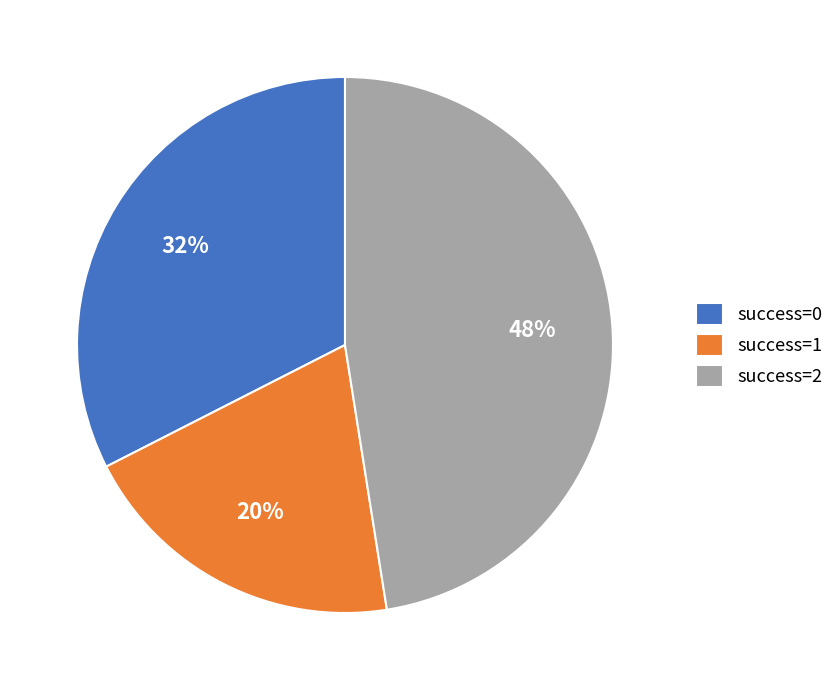

The success=0 slice represents 32% of the pie. True or false?

True